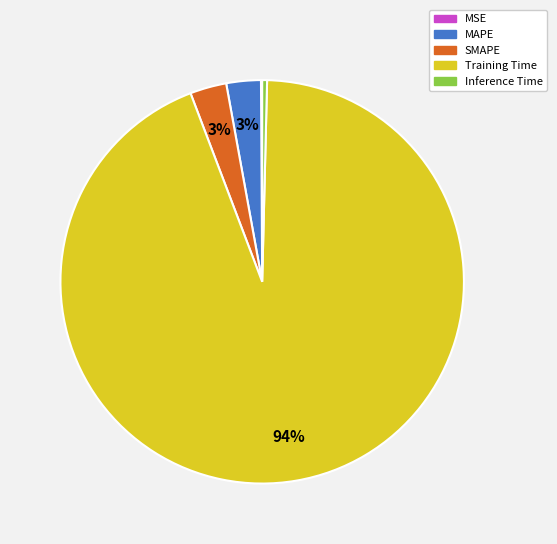

Is the sum of SMAPE and Training Time greater than half?

Yes